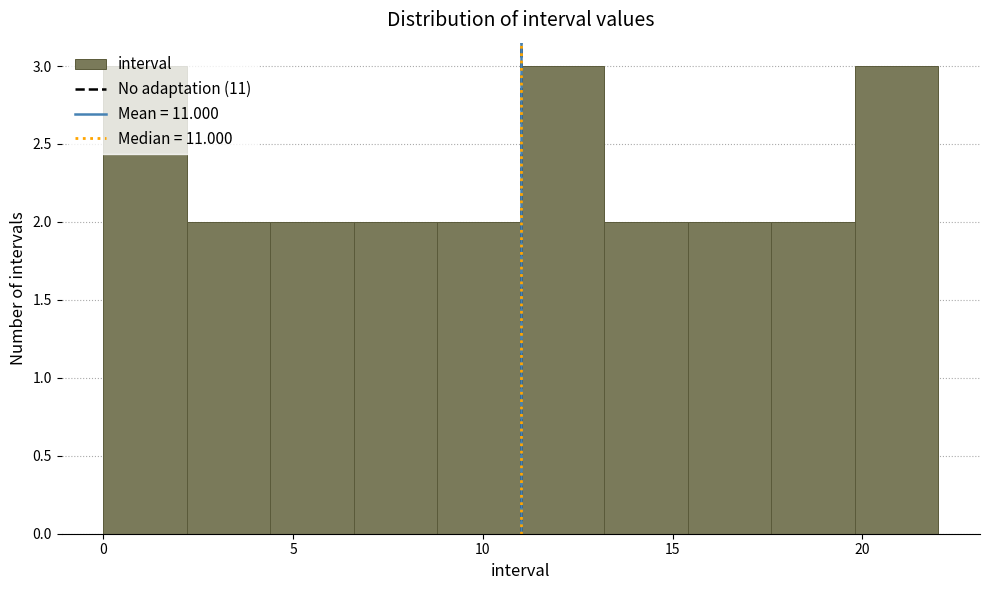

Reading left to right, transcribe this chart: for each bar, give the range it covers on the x-axis and its height. Neither the bar edges nor the heights are printed on the chart, so give them approximately, as read against the axes.

0.0 to 2.2: 3
2.2 to 4.4: 2
4.4 to 6.6: 2
6.6 to 8.8: 2
8.8 to 11.0: 2
11.0 to 13.2: 3
13.2 to 15.4: 2
15.4 to 17.6: 2
17.6 to 19.8: 2
19.8 to 22.0: 3